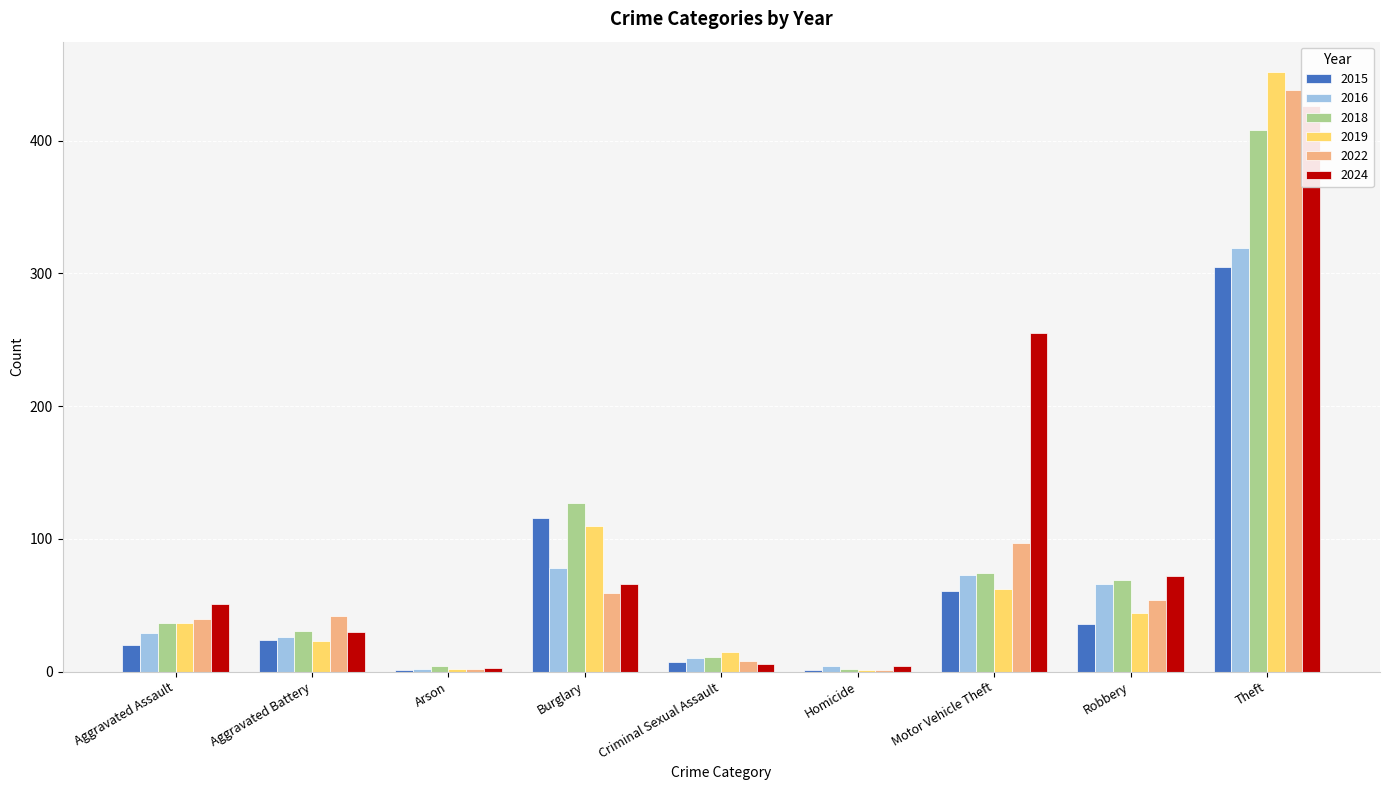

True or false: 2018 has a value of 37 at Aggravated Assault.

True